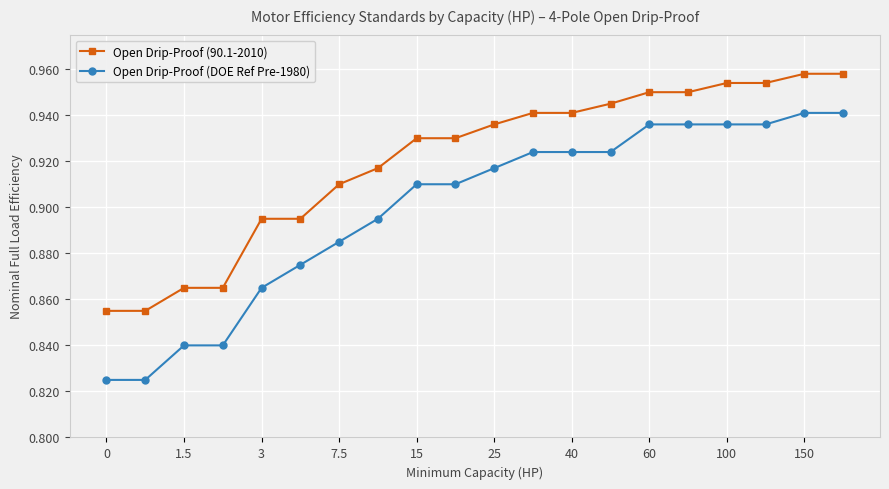

List the series in order of their overall mean, lowest first.

Open Drip-Proof (DOE Ref Pre-1980), Open Drip-Proof (90.1-2010)